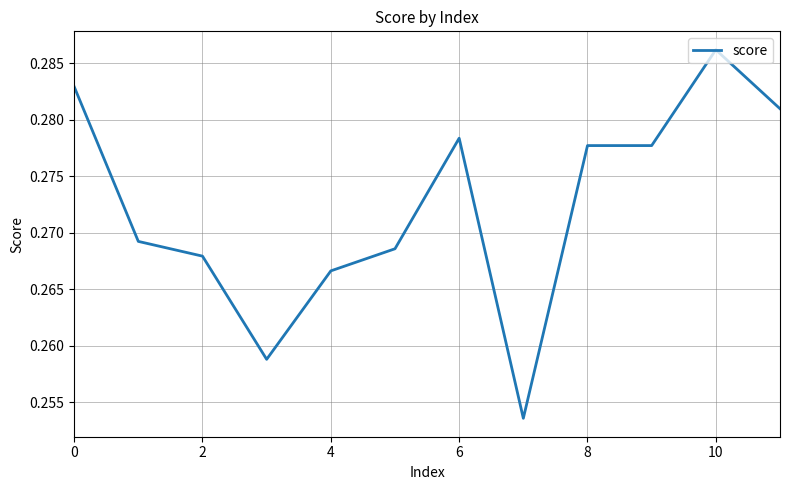

Does the chart display data point markers on the line(s)?

No